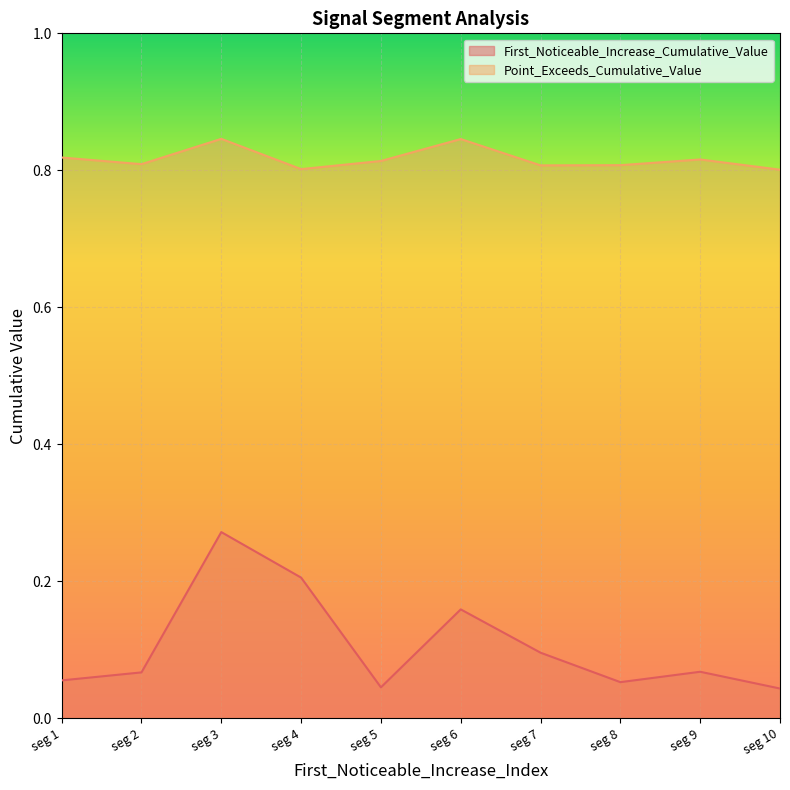

Count the number of data series in this chart.

2